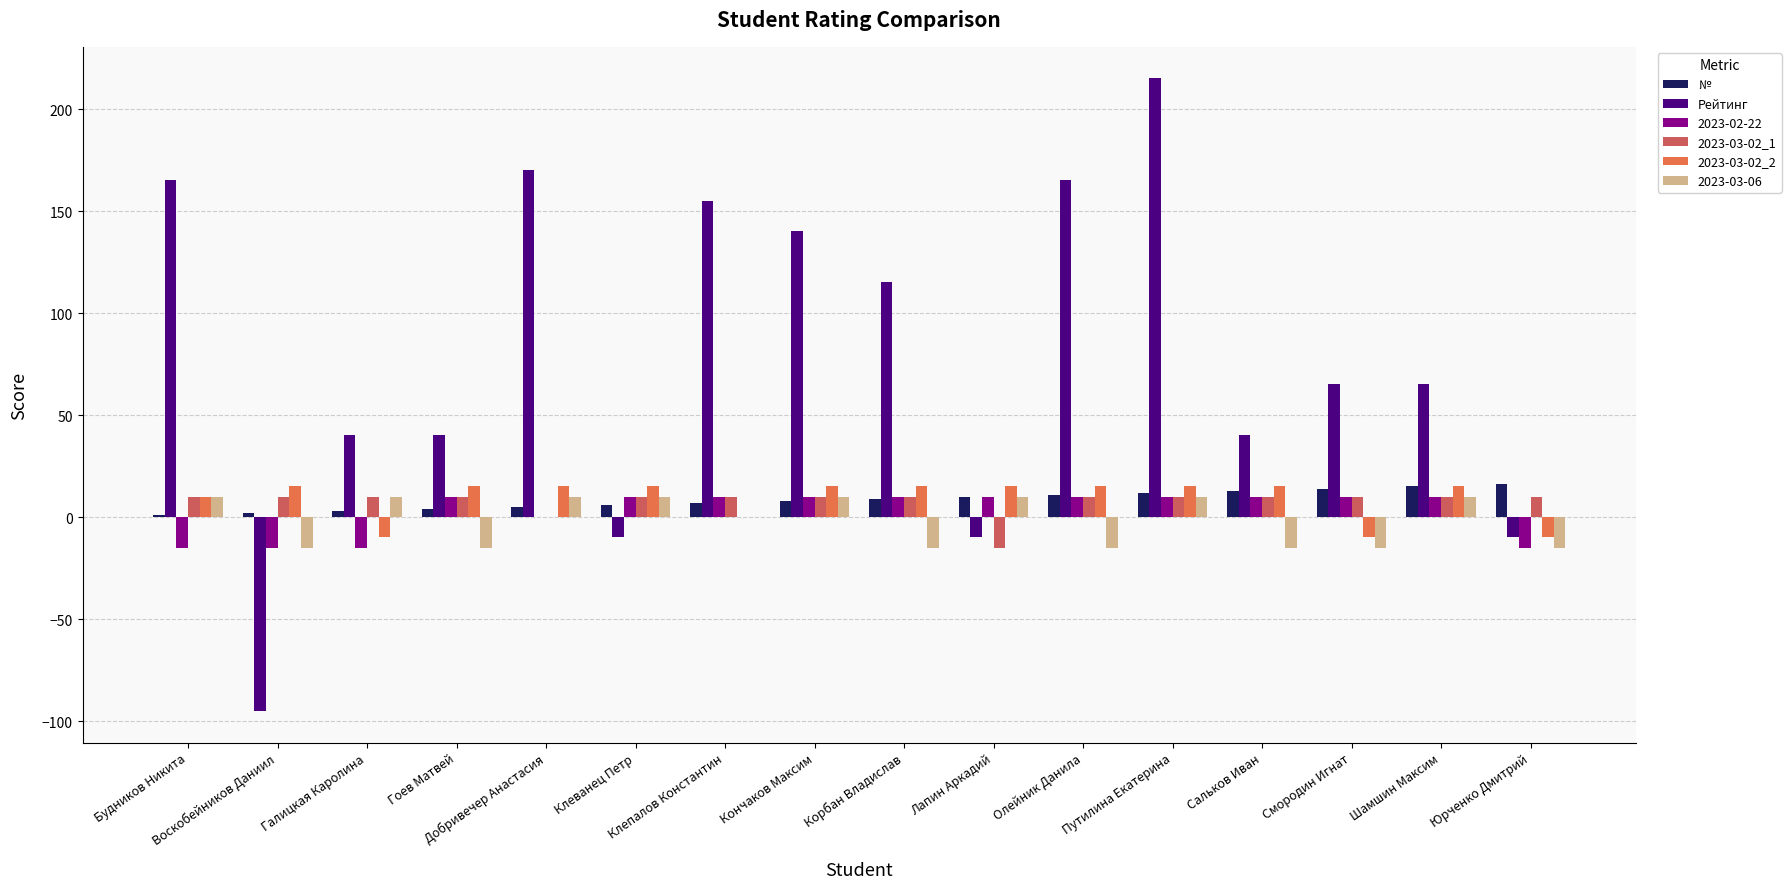

What position from the right is Лапин Аркадий?

7